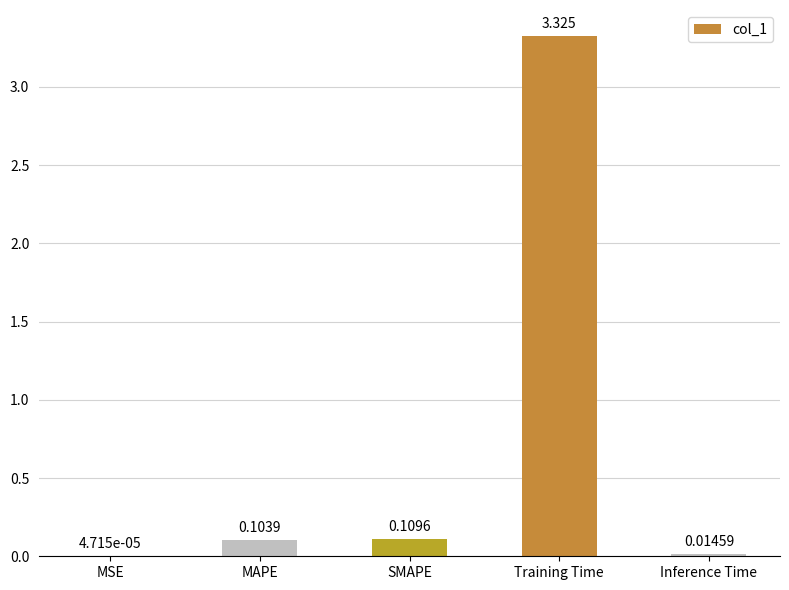

At which label is the value closest to 1?

SMAPE